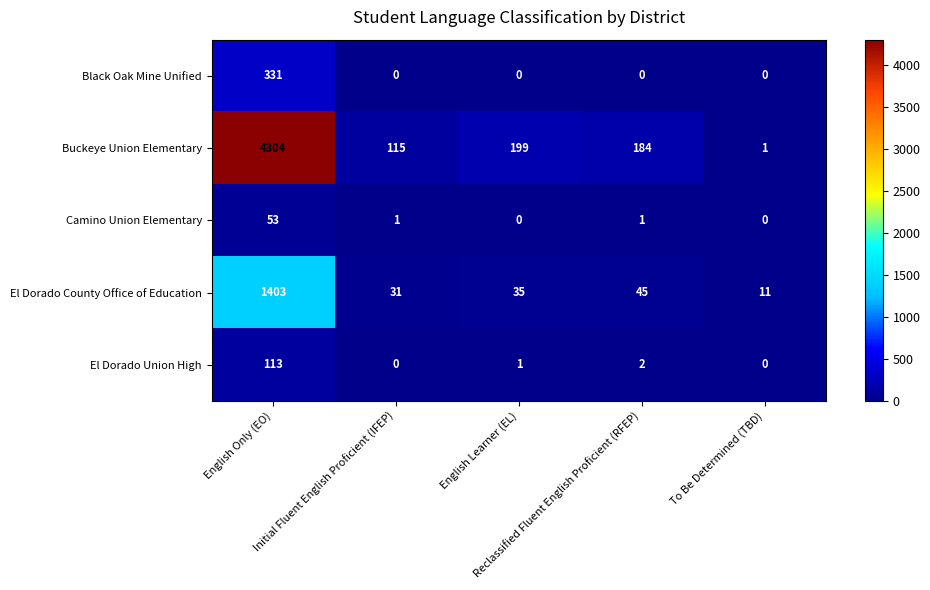

What is the maximum value shown in the chart?

4304